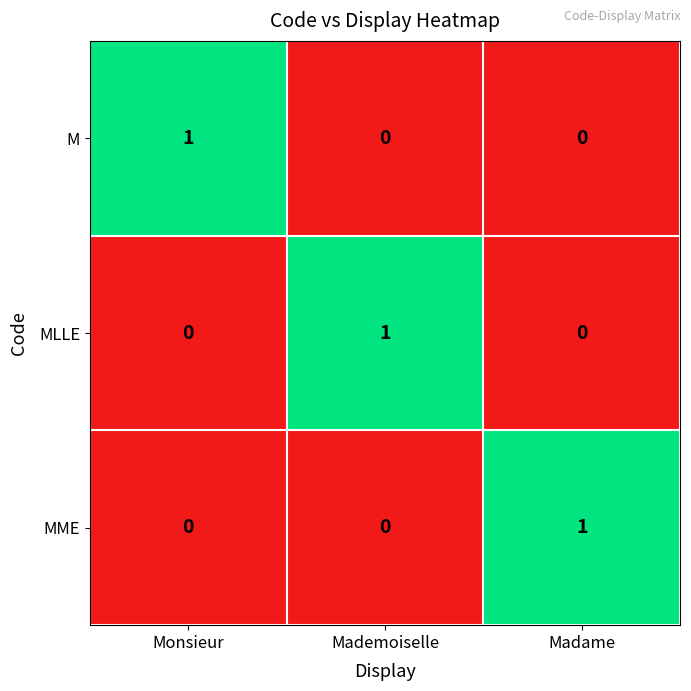

Reading left to right, what are all the values shown in this chart?

M: Monsieur=1	Mademoiselle=0	Madame=0
MLLE: Monsieur=0	Mademoiselle=1	Madame=0
MME: Monsieur=0	Mademoiselle=0	Madame=1